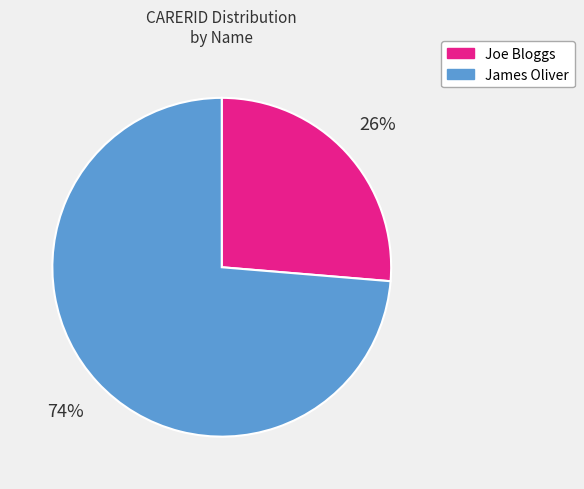

Is the sum of Joe Bloggs and James Oliver greater than half?

Yes